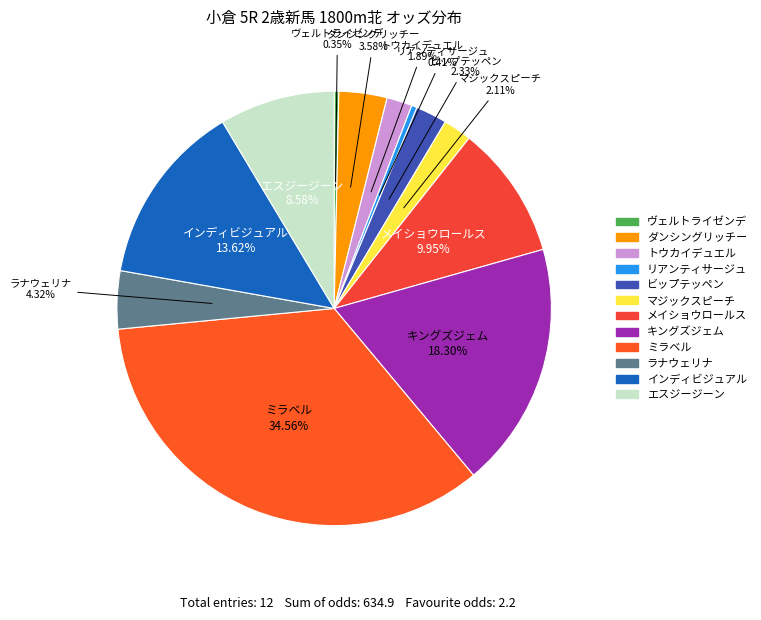

How many segments does this pie chart have?

12